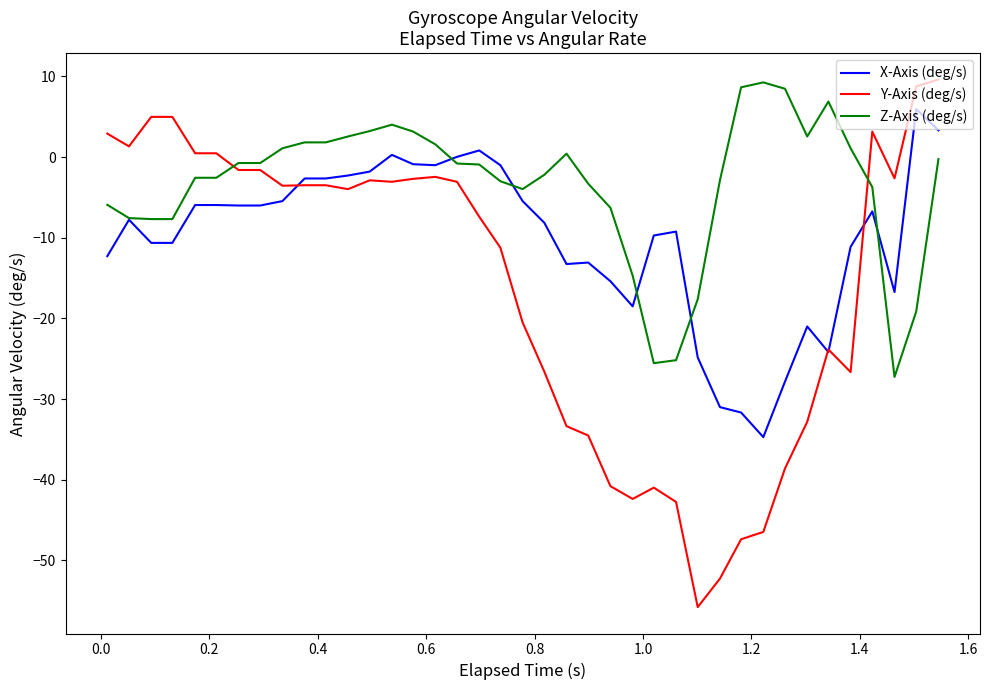

True or false: Z-Axis (deg/s) and Y-Axis (deg/s) intersect in this chart.

True